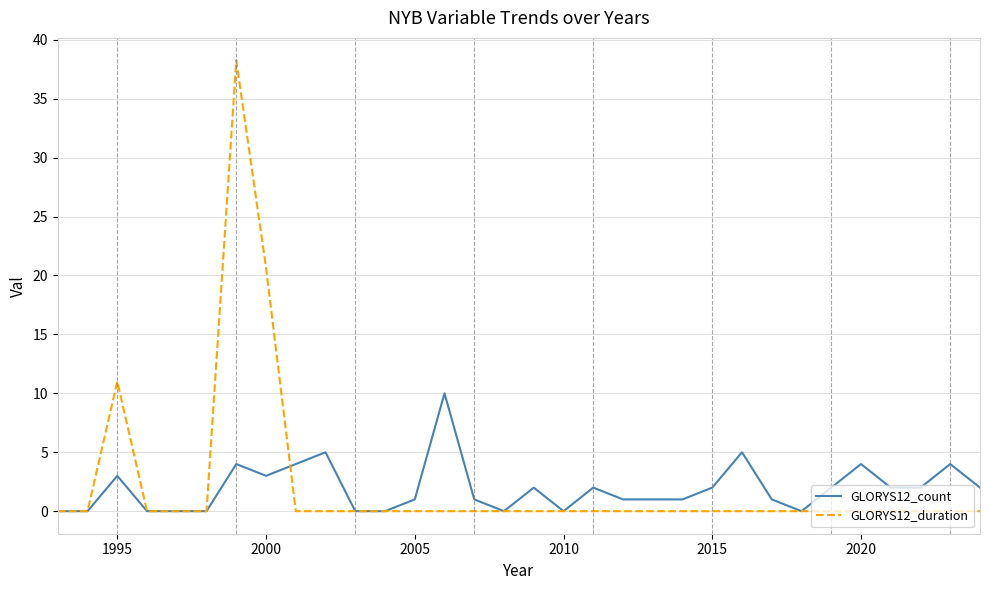

How many lines are shown in the chart?

2